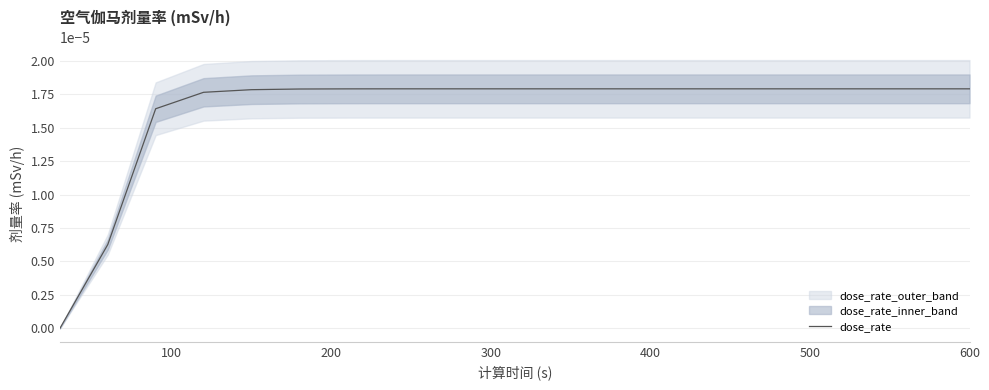

How many positive values are there?

19